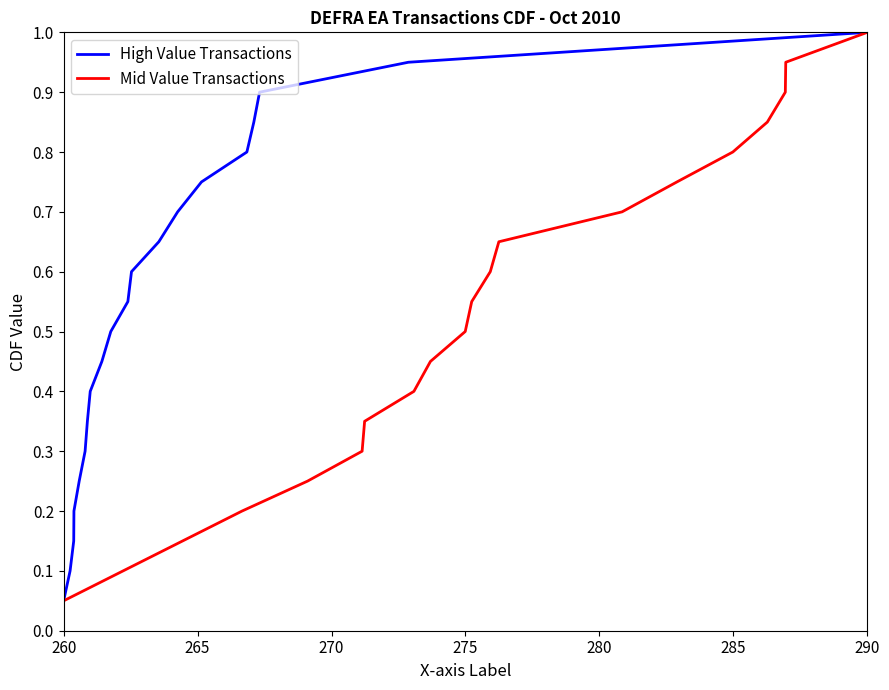

At which label does Mid Value Transactions reach its minimum?

260